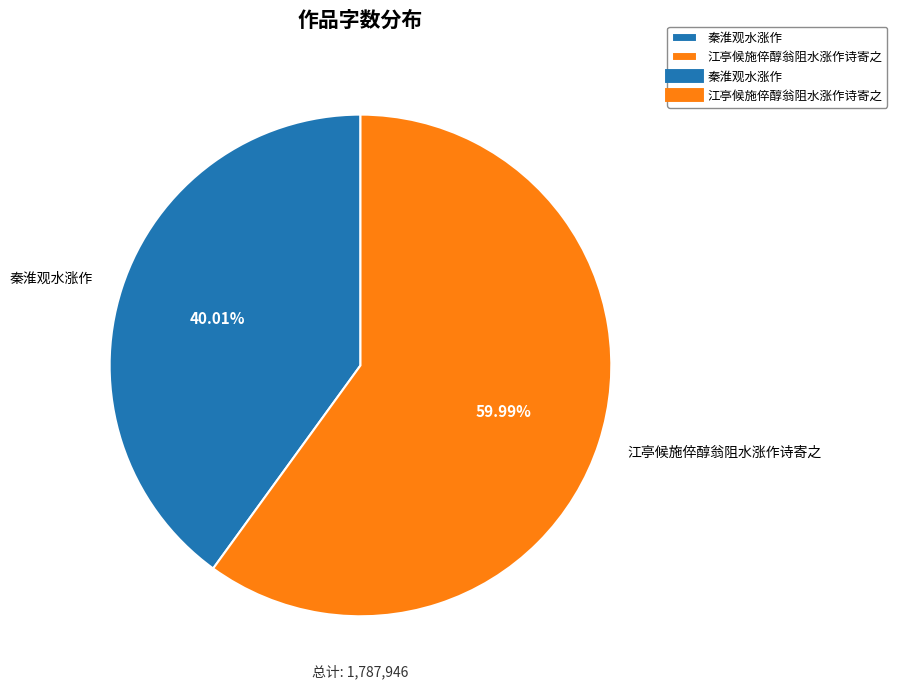

Does 江亭候施倅醇翁阻水涨作诗寄之 represent more than half of the total?

Yes